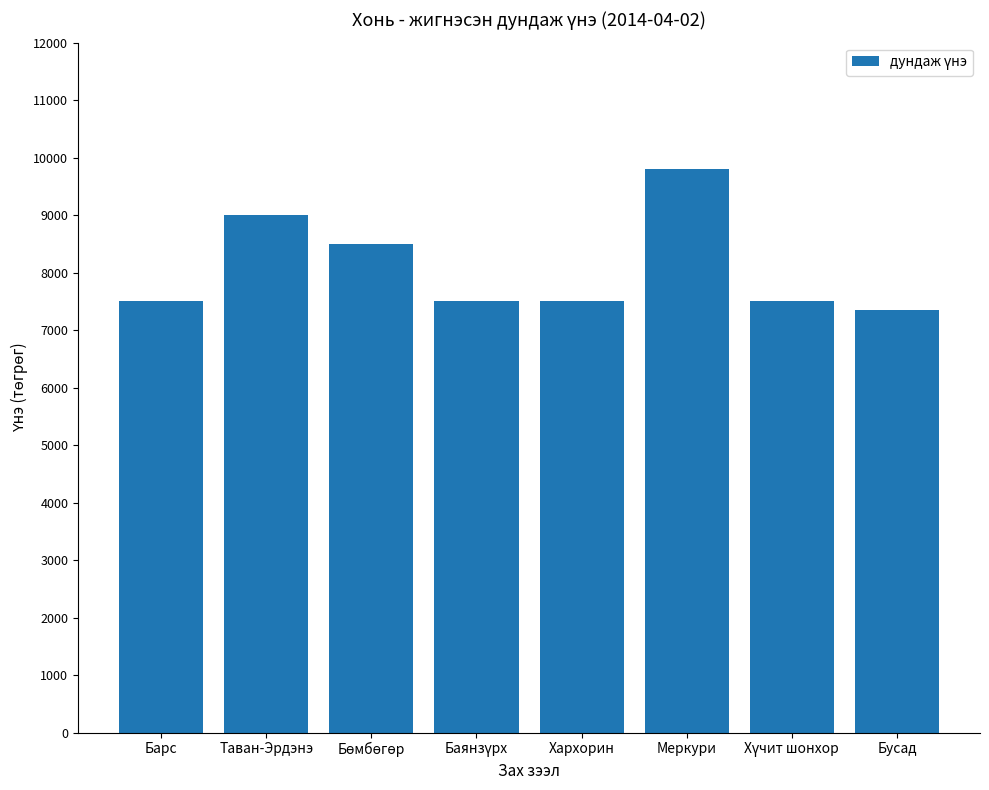

How many bars are there in total?

8